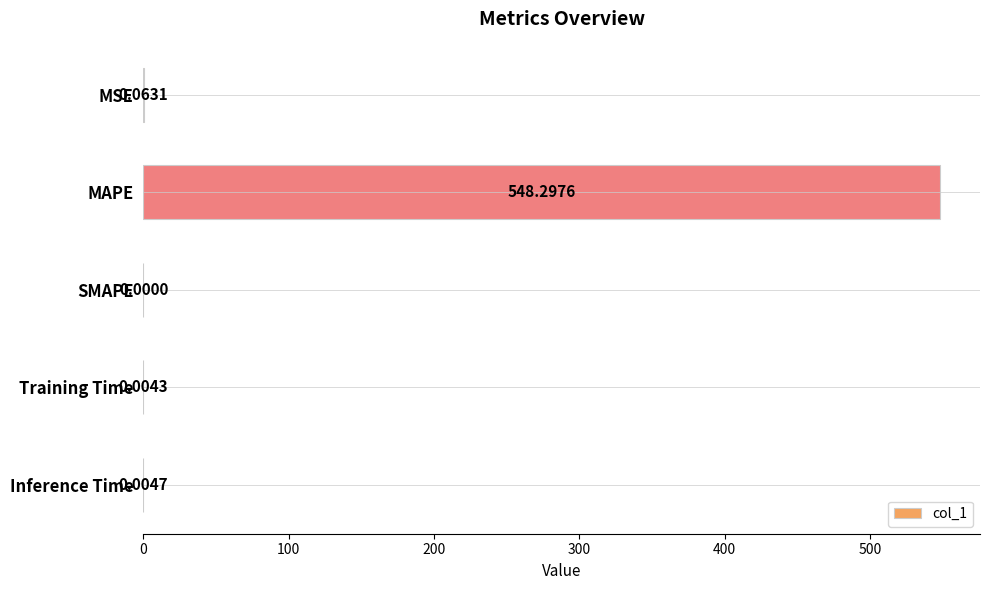

Which has a higher value, Inference Time or Training Time?

Inference Time